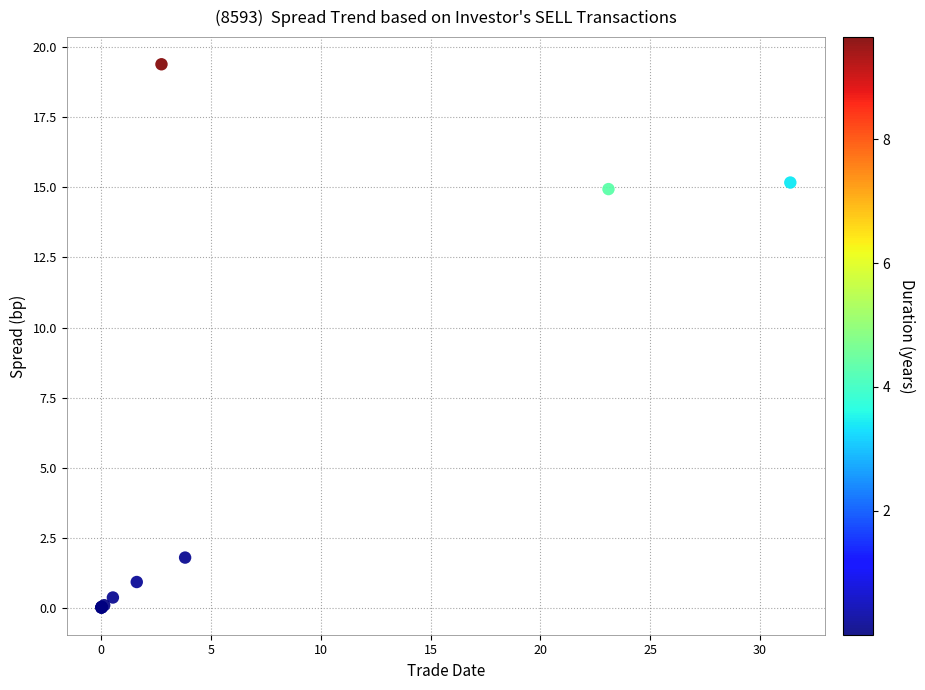

What Y value in the scatter plot is closest to 9?

14.9